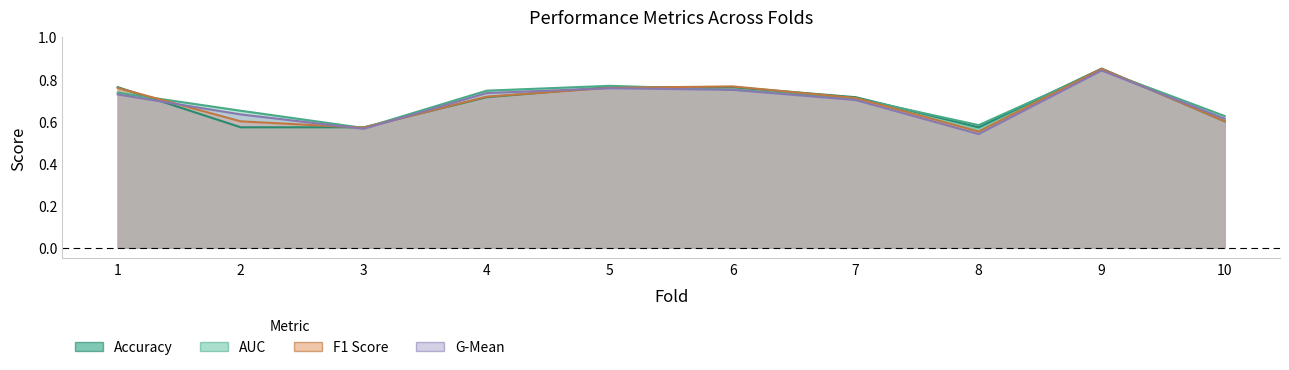

Reading left to right, what are all the values shown in this chart?

accuracy: 0.8	0.6	0.6	0.7	0.8	0.8	0.7	0.6	0.8	0.6
auc: 0.7	0.7	0.6	0.7	0.8	0.8	0.7	0.6	0.8	0.6
f1_score: 0.8	0.6	0.6	0.7	0.8	0.8	0.7	0.6	0.8	0.6
g_mean: 0.7	0.6	0.6	0.7	0.8	0.7	0.7	0.5	0.8	0.6